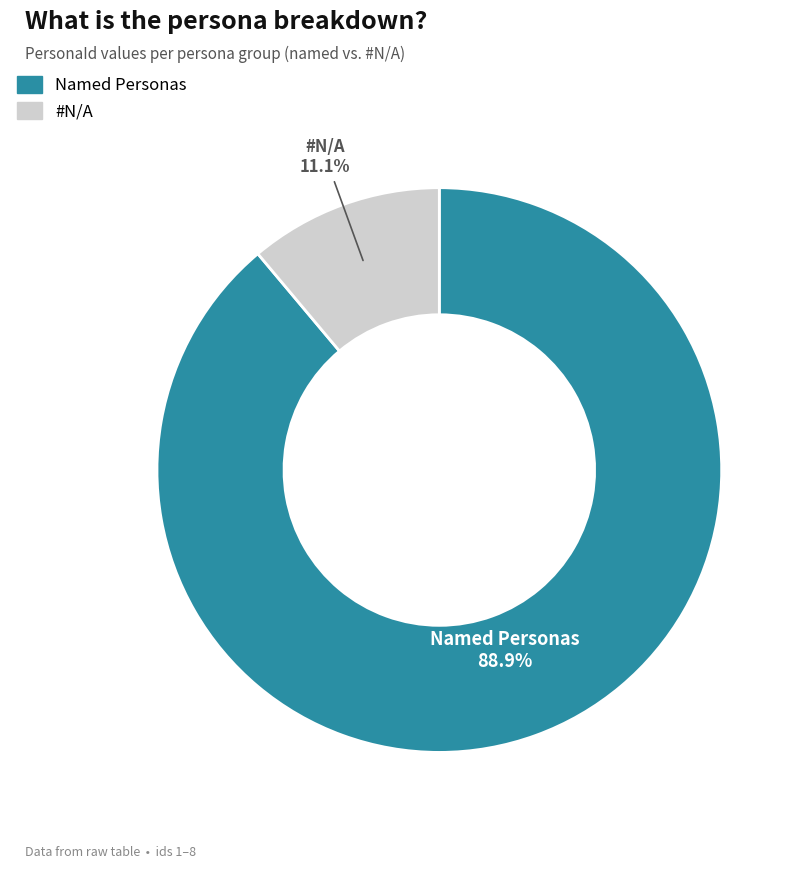

Is there any slice that represents more than half of the pie?

Yes